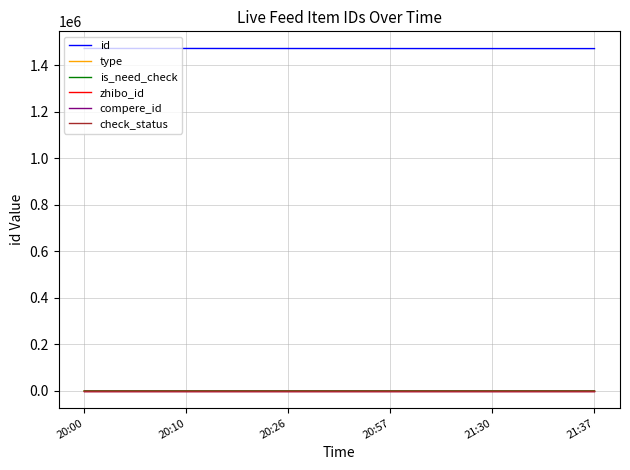

Is the value of id at 21:37 greater than the value of compere_id at 20:57?

Yes